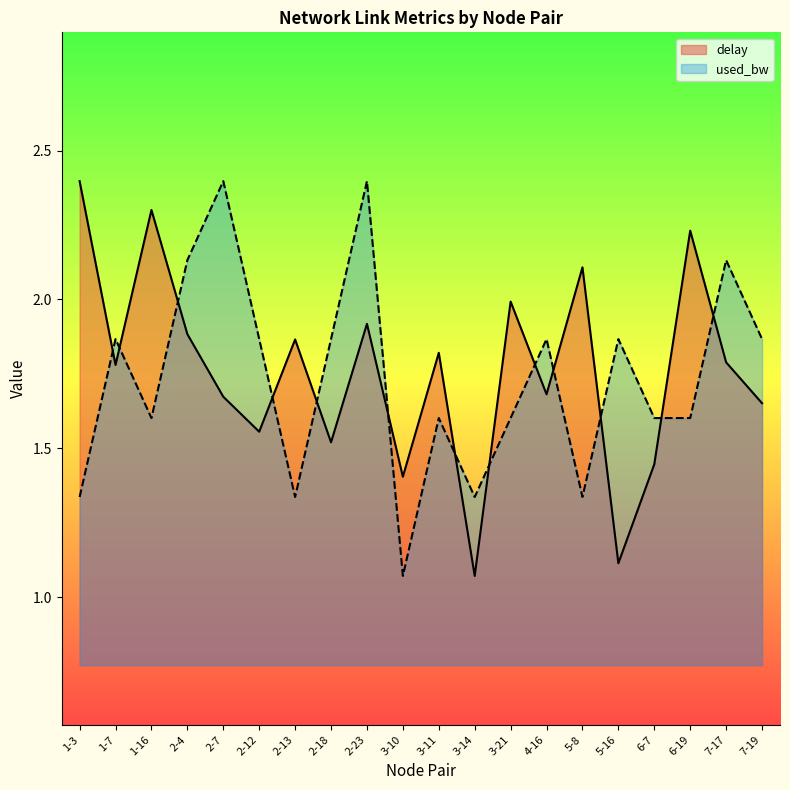

At which label is delay closest to 1?

3-14